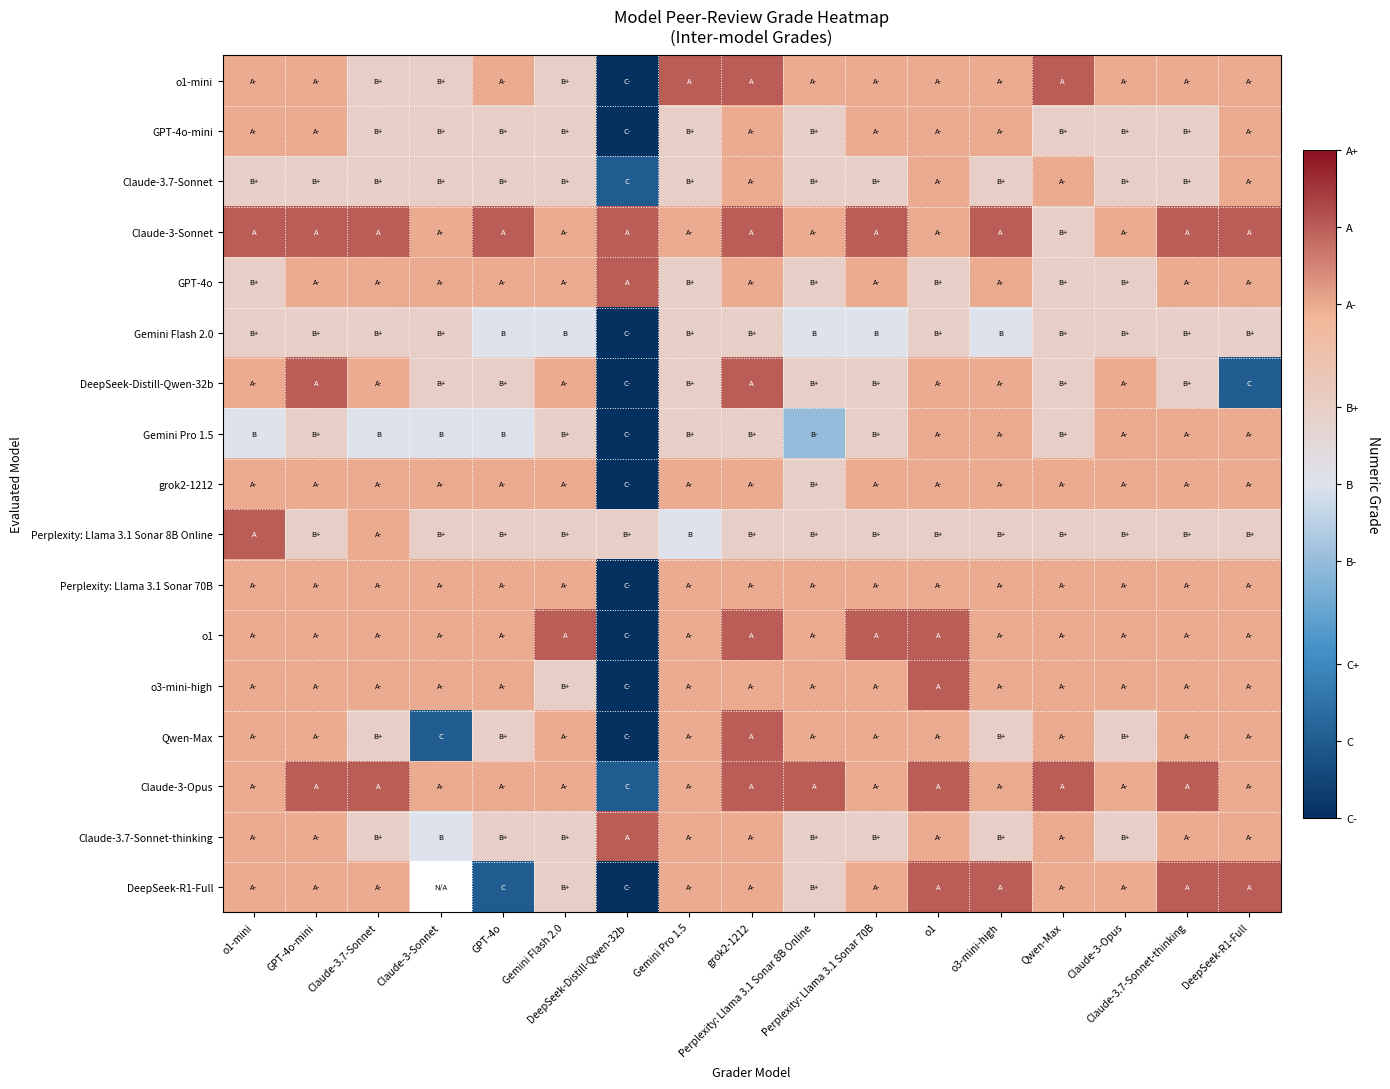

True or false: Gemini Pro 1.5 has a value of 3.3 at Perplexity: Llama 3.1 Sonar 70B.

True